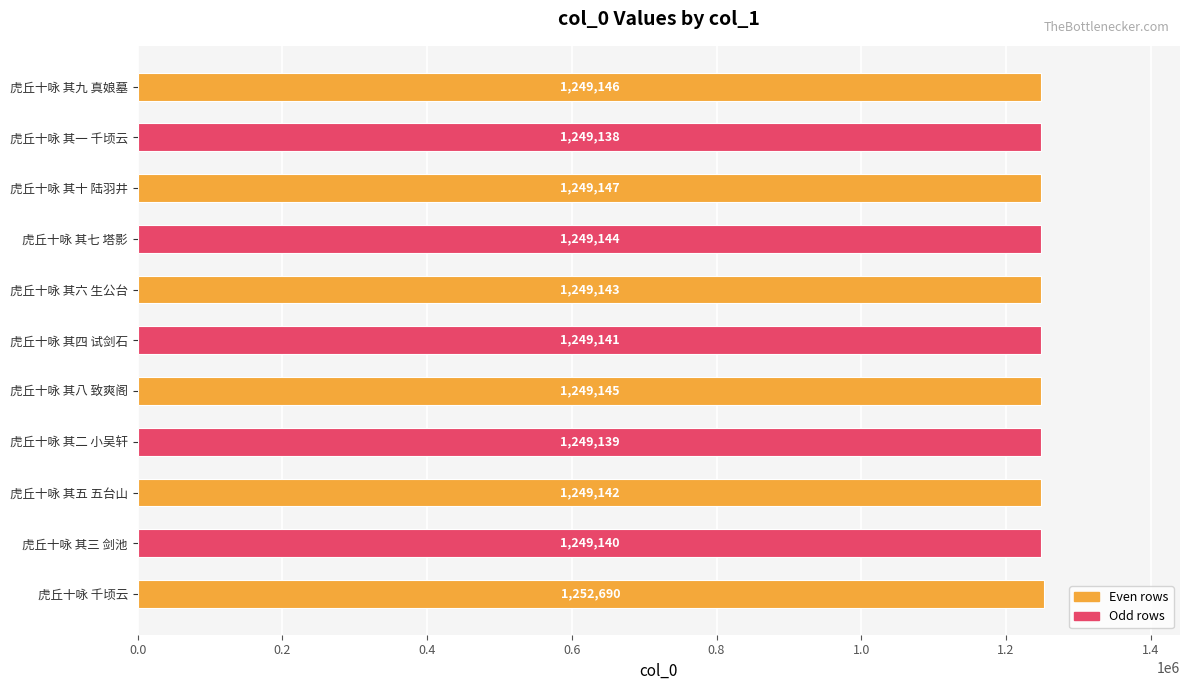

Reading top to bottom, extract all data points from this chart.

1249146	1249138	1249147	1249144	1249143	1249141	1249145	1249139	1249142	1249140	1252690